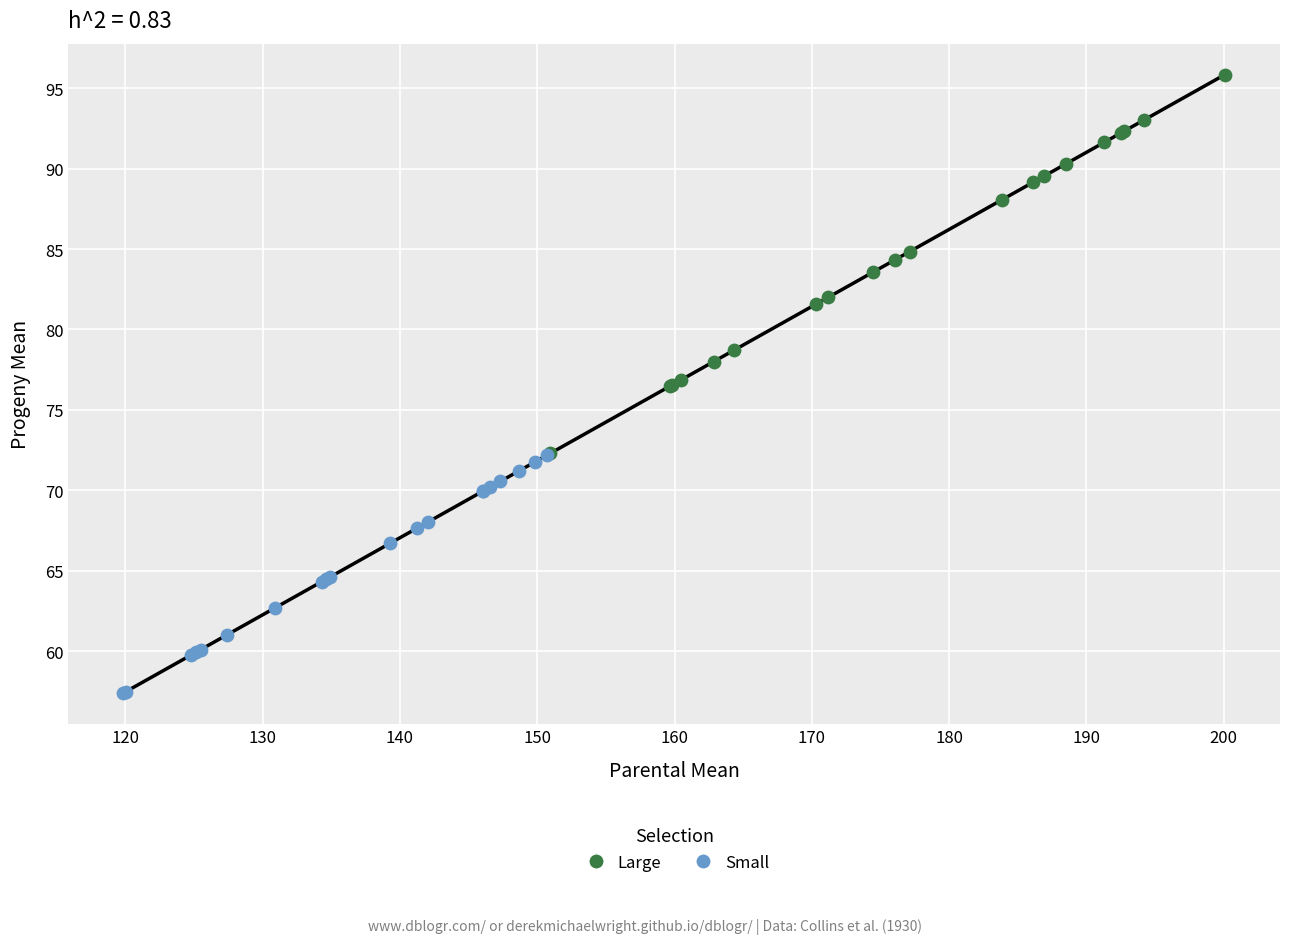

Which series reaches the maximum Y coordinate?

Large